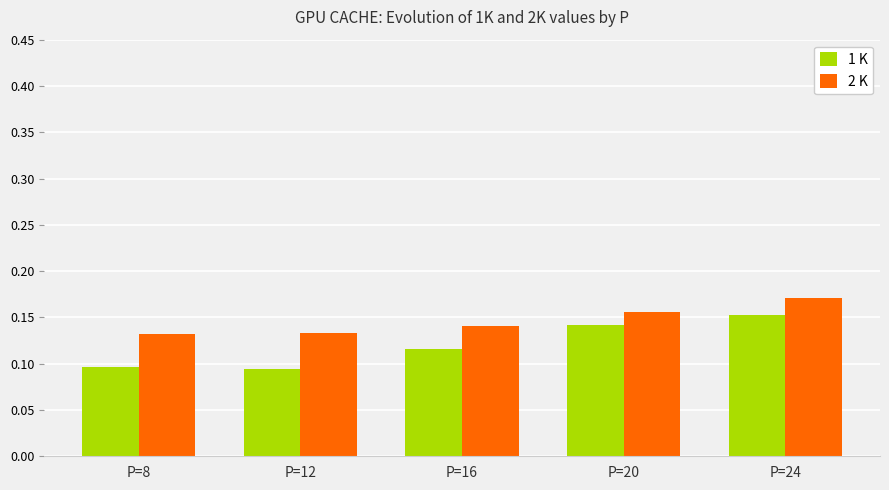

How many bars are there in total?

10